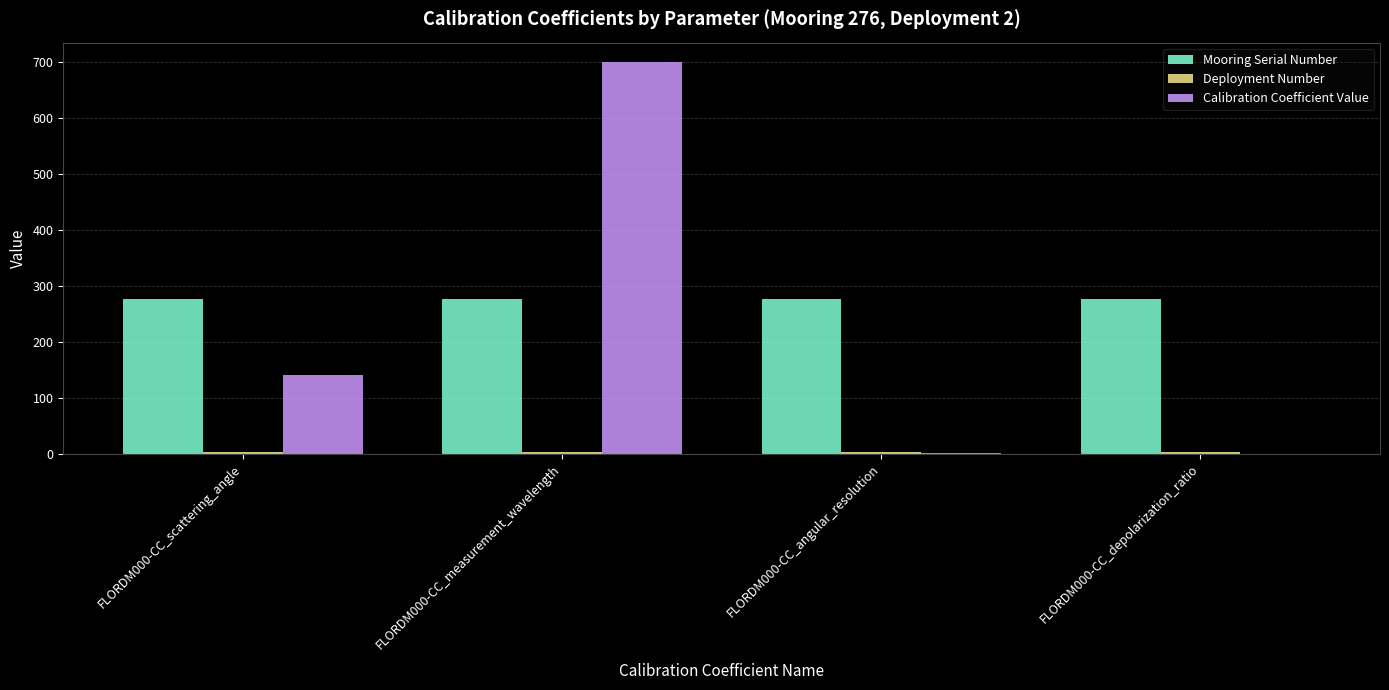

The value of Mooring Serial Number at FLORDM000-CC_measurement_wavelength is 276.0. True or false?

True